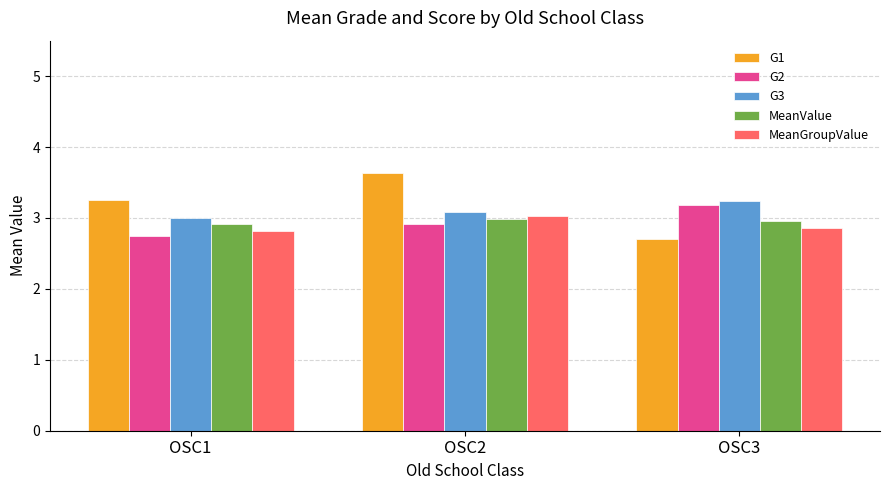

What is the spread (max minus min) of values at OSC3?

0.5